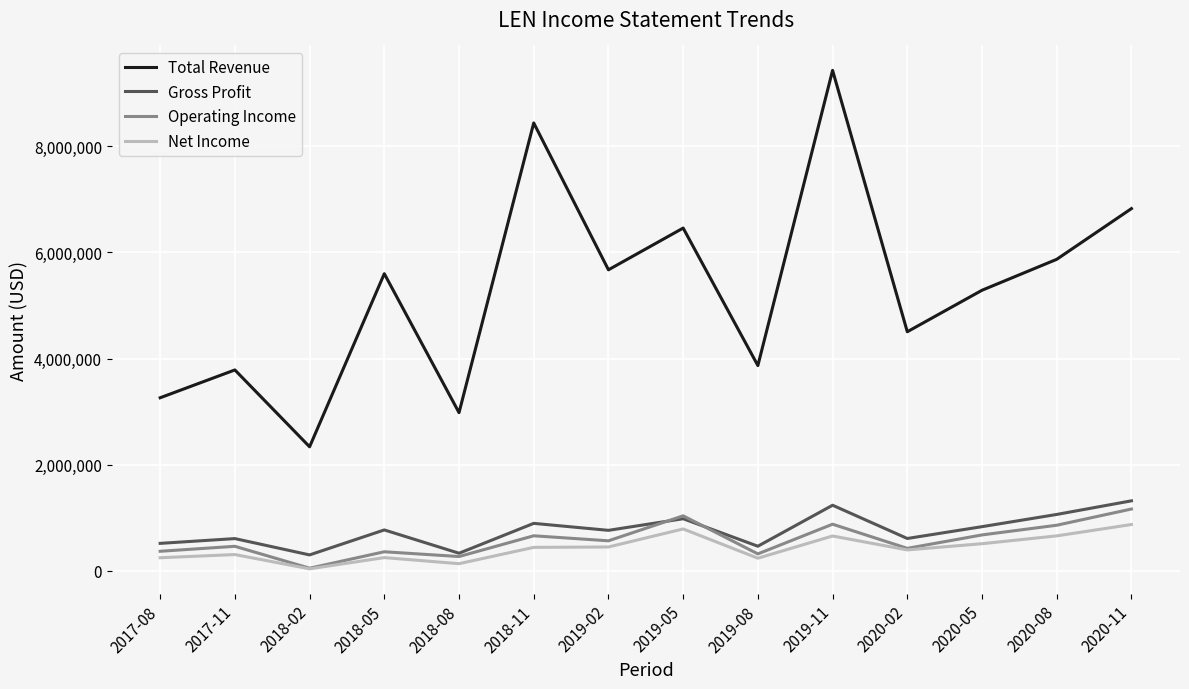

Is the value of Operating Income at 2018-02 greater than the value of Total Revenue at 2019-08?

No